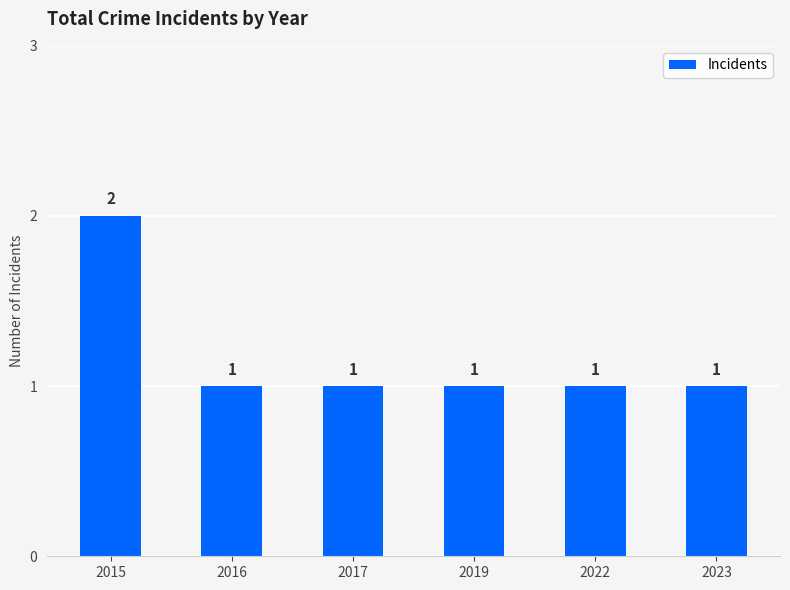

What is the ratio of the value at 2022 to the value at 2015?

0.5